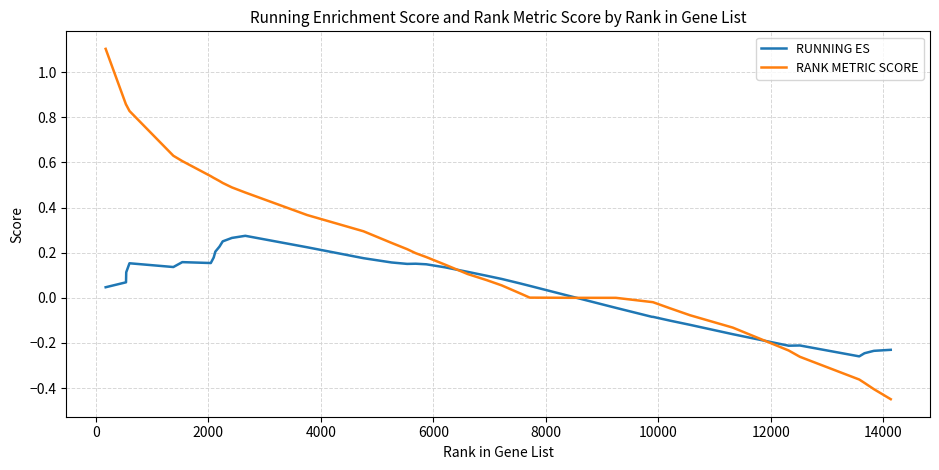

True or false: RUNNING ES and RANK METRIC SCORE intersect in this chart.

True